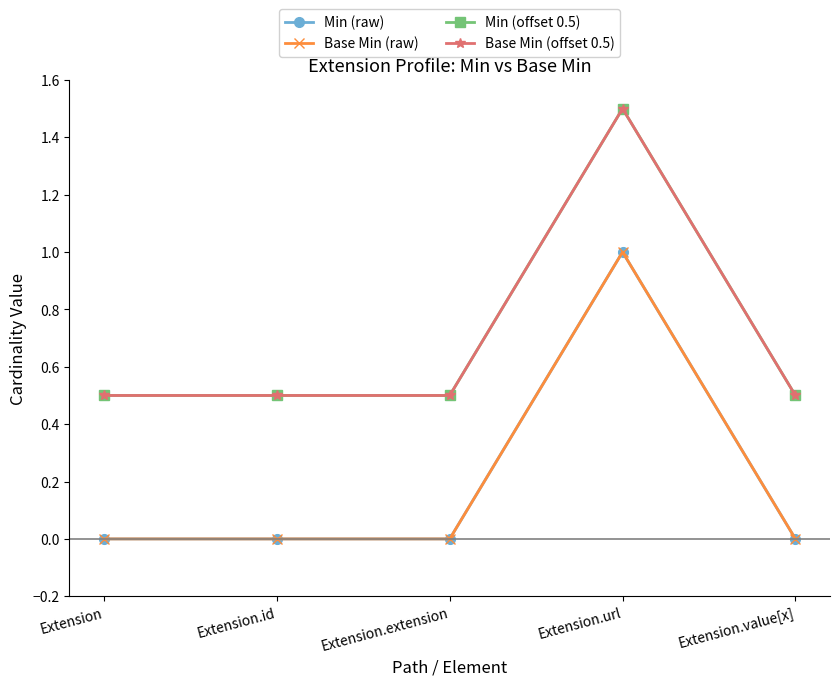

Is this an area chart (filled region under the line)?

No